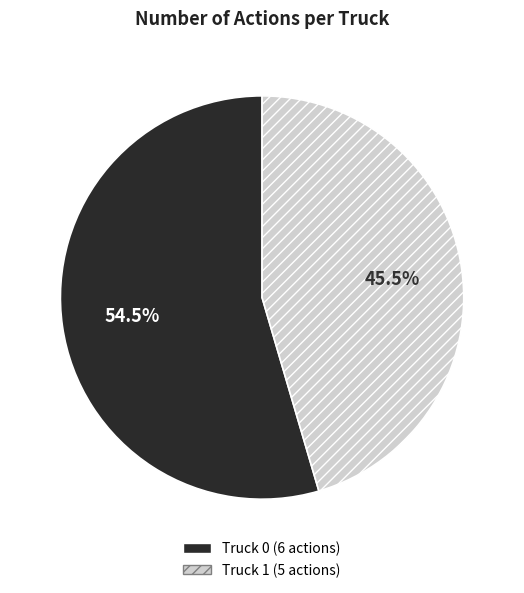

Combined, do Truck 1 and Truck 0 account for over 50%?

Yes